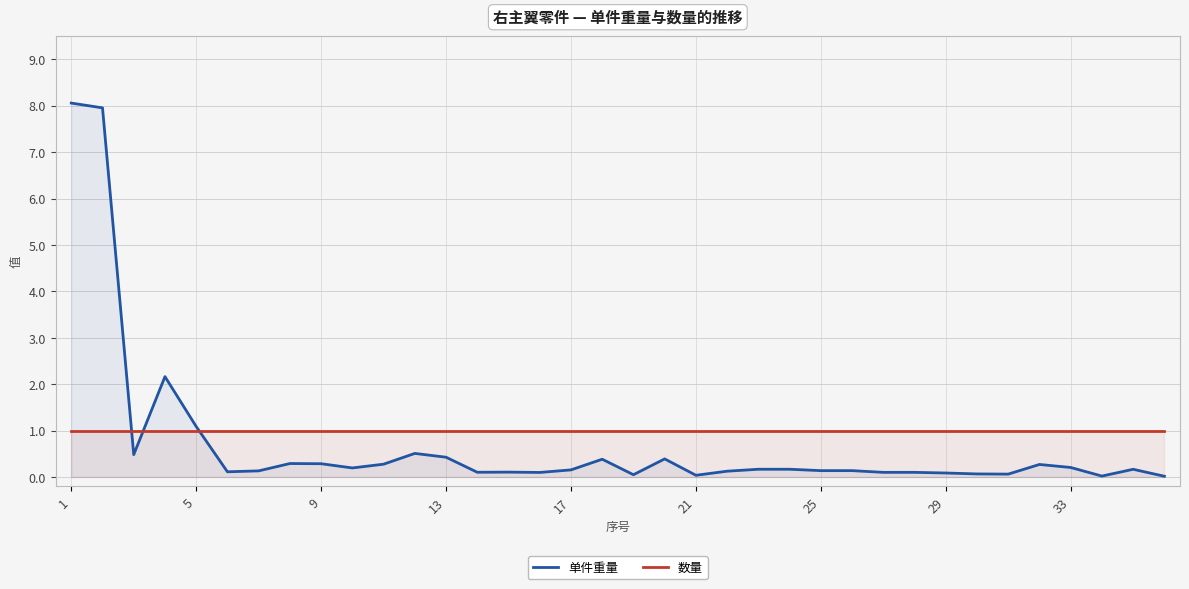

What are all the series names shown in the legend?

单件重量, 数量